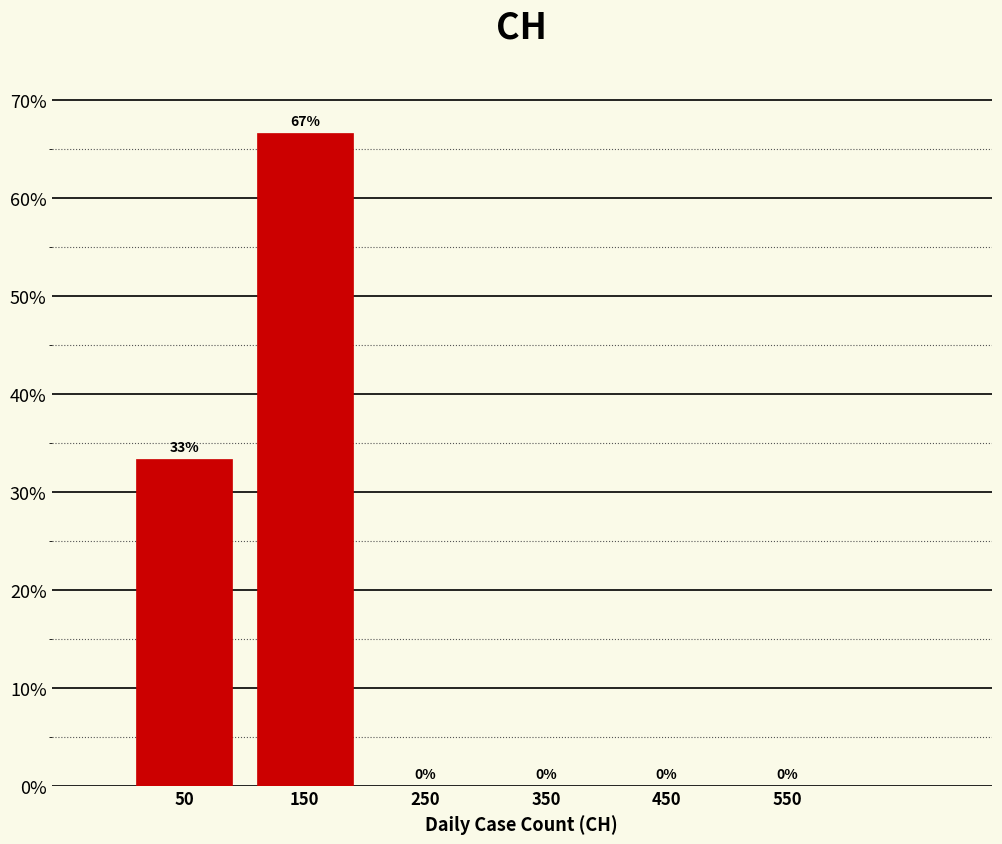

Which range on the x-axis has the tallest bar?

100 to 200